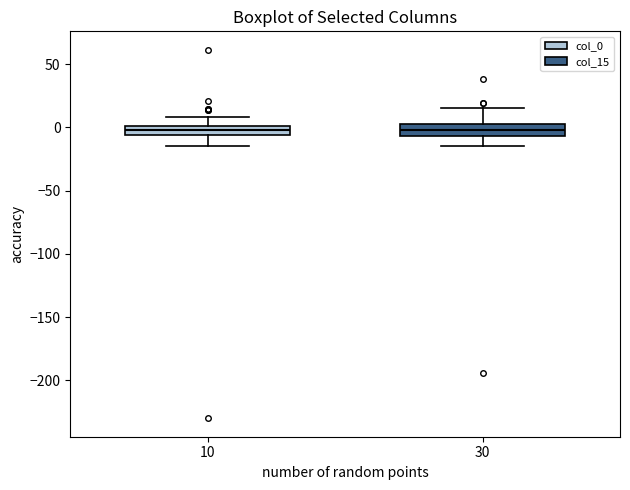

Reading left to right, read every box against the y-axis: the position of its median line, the range the box covers, and the ends of its whiskers. The values are not printed on the chart, so give them approximately, as read against the axis.

10: median 0 (inside the box), box -5 to 0, whiskers -15 to 10
30: median 0, box -5 to 5, whiskers -15 to 15